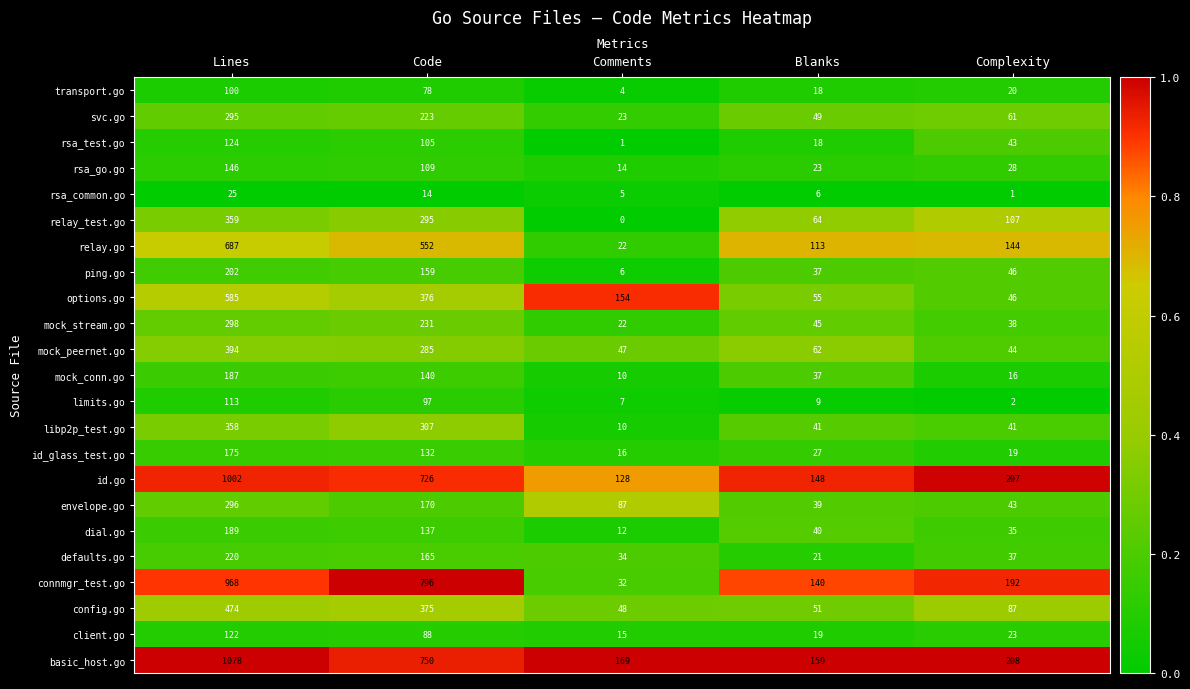

The value of rsa_test.go at Code is 65. True or false?

False